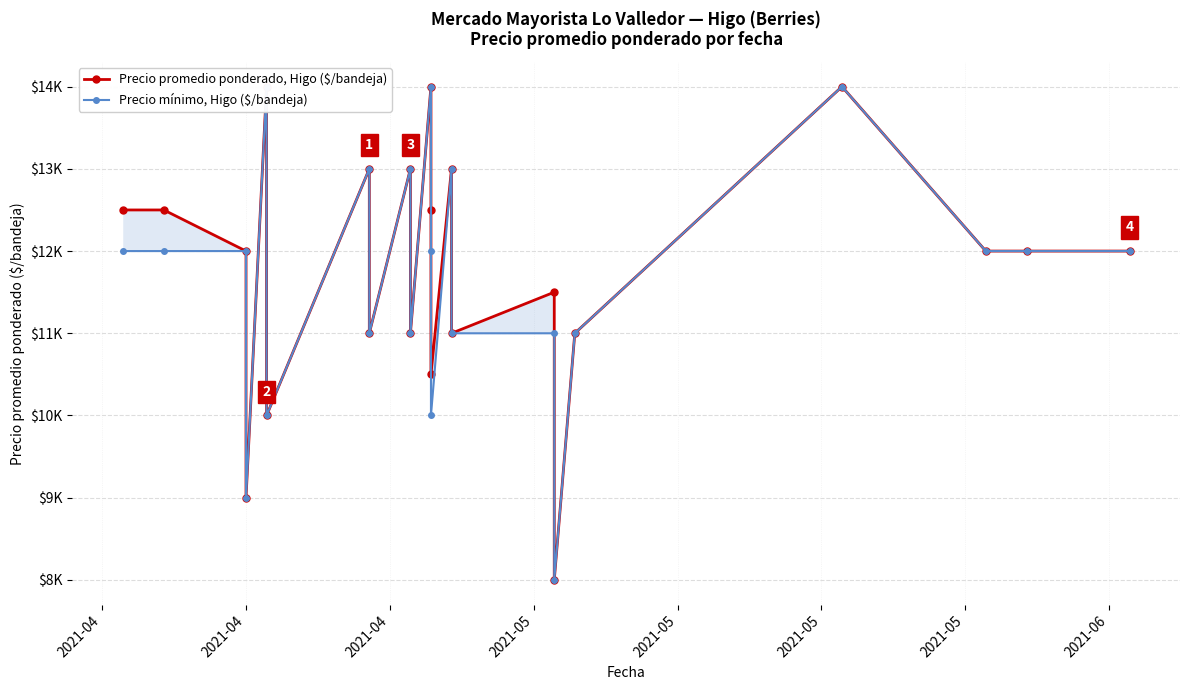

What is the difference between the maximum and minimum values in the Precio promedio ponderado, Higo ($/bandeja) series?

6000